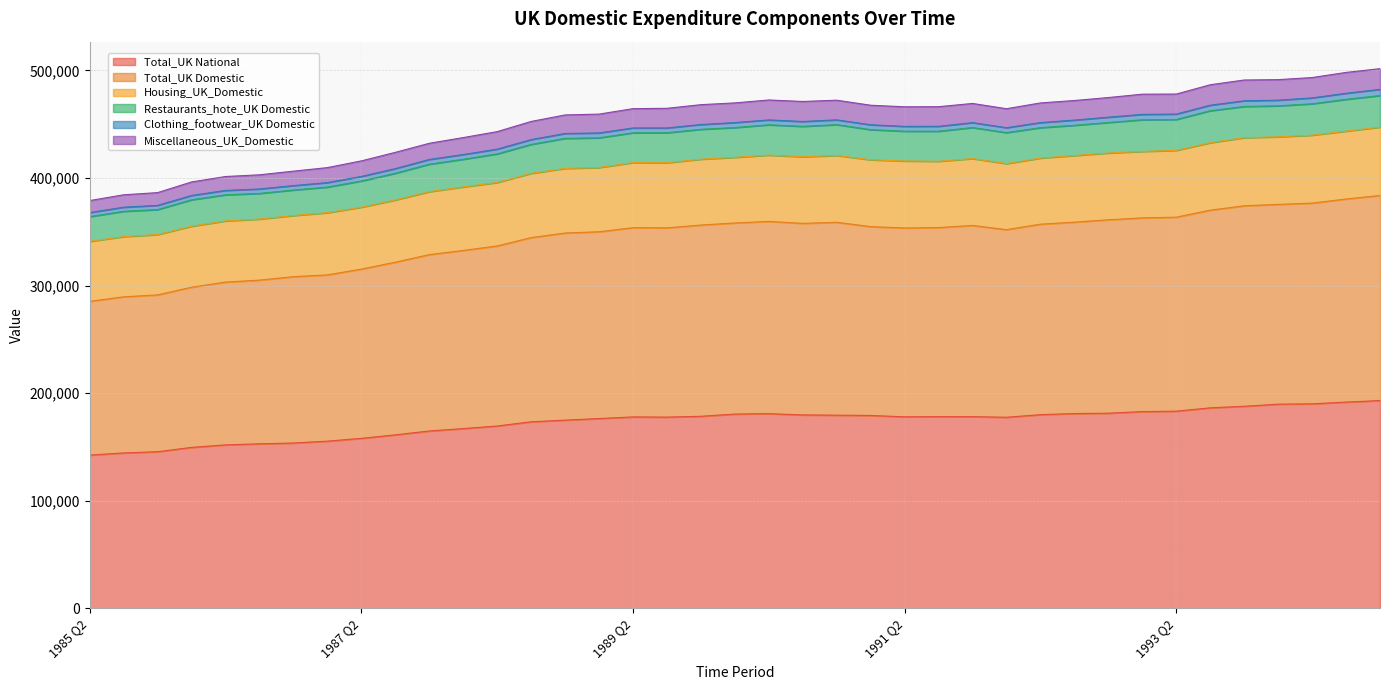

True or false: Total_UK Domestic and Total_UK National intersect in this chart.

False